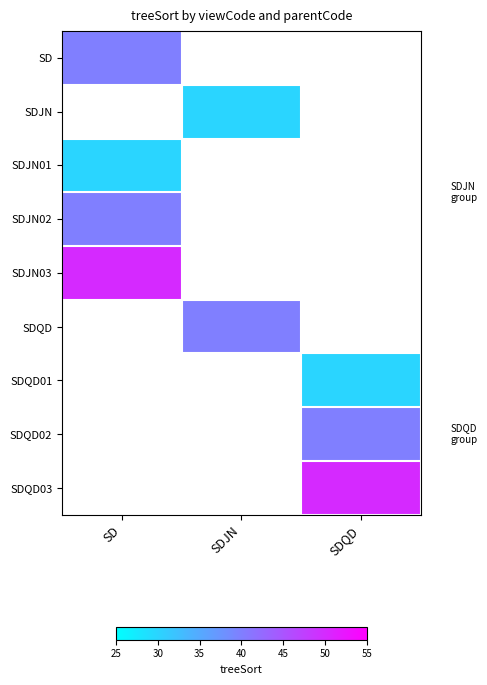

True or false: SDJN03 has a value of 50.0 at SD.

True